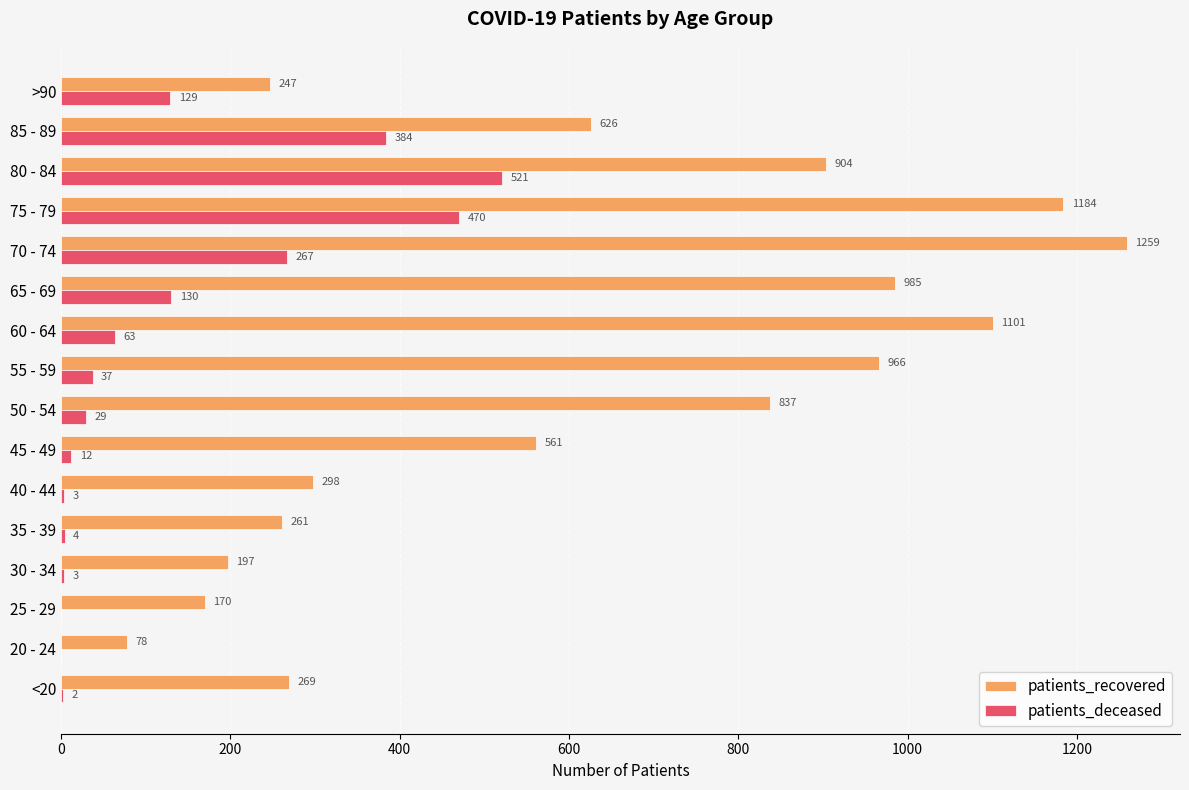

What is the sum of all patients_recovered values?

9943